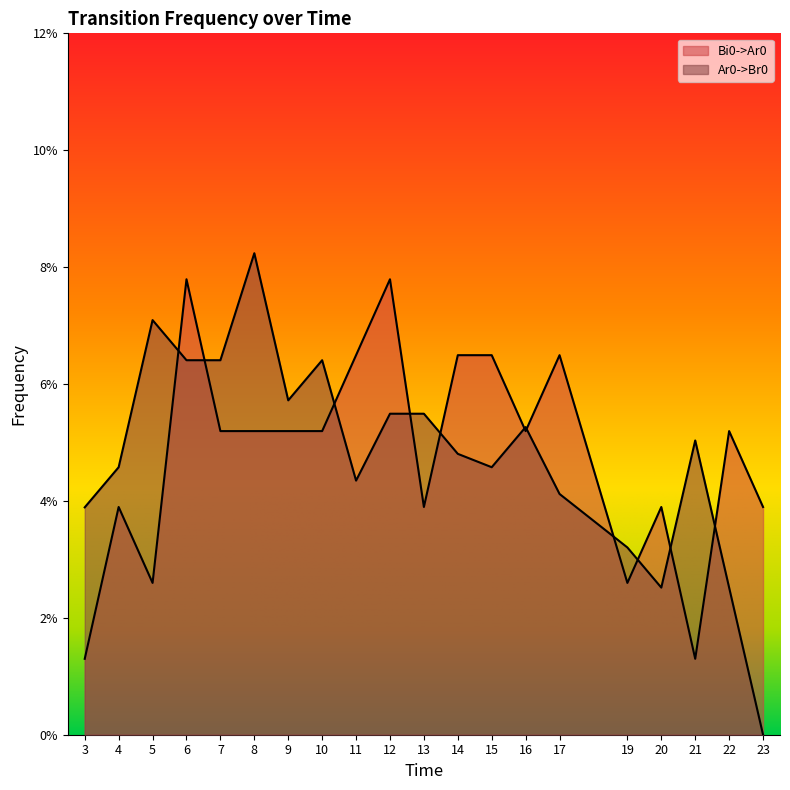

What are all the series names shown in the legend?

Bi0->Ar0, Ar0->Br0